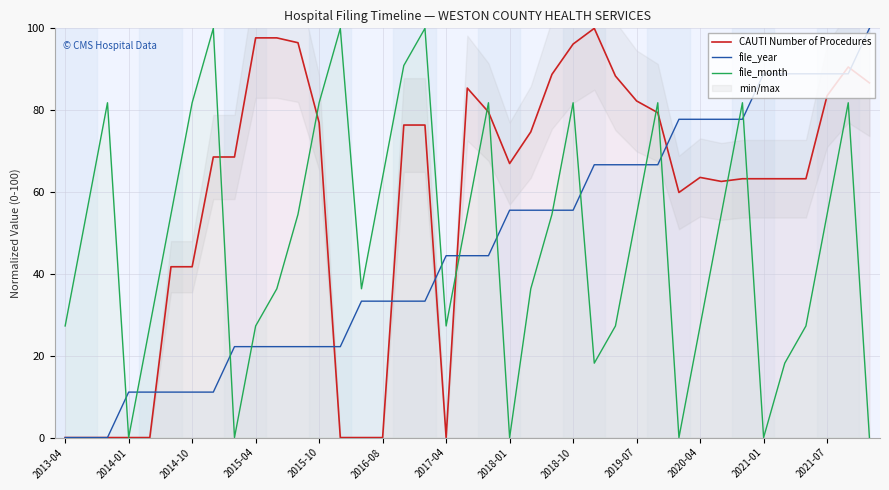

Reading left to right, extract all data points from this chart.

CAUTI Number of Procedures: 0.0	0.0	0.0	0.0	0.0	41.7	41.7	68.6	68.6	97.7	97.7	96.5	76.9	0.0	0.0	0.0	76.4	76.4	0.0	85.4	79.6	67.0	74.7	88.8	96.2	100.0	88.3	82.3	79.4	59.9	63.6	62.6	63.2	63.2	63.2	63.2	83.5	90.6	86.7
file_year: 0.0	0.0	0.0	11.1	11.1	11.1	11.1	11.1	22.2	22.2	22.2	22.2	22.2	22.2	33.3	33.3	33.3	33.3	44.4	44.4	44.4	55.6	55.6	55.6	55.6	66.7	66.7	66.7	66.7	77.8	77.8	77.8	77.8	88.9	88.9	88.9	88.9	88.9	100.0
file_month: 27.3	54.5	81.8	0.0	27.3	54.5	81.8	100.0	0.0	27.3	36.4	54.5	81.8	100.0	36.4	63.6	90.9	100.0	27.3	54.5	81.8	0.0	36.4	54.5	81.8	18.2	27.3	54.5	81.8	0.0	27.3	54.5	81.8	0.0	18.2	27.3	54.5	81.8	0.0